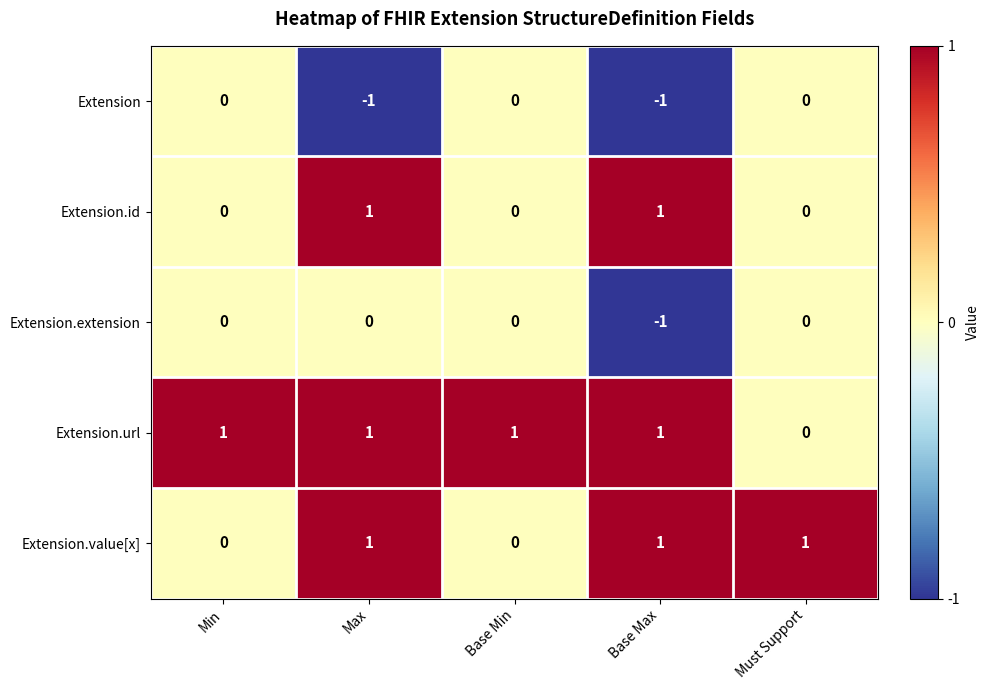

List the series in order of their overall mean, highest first.

Extension.url, Extension.value[x], Extension.id, Extension.extension, Extension